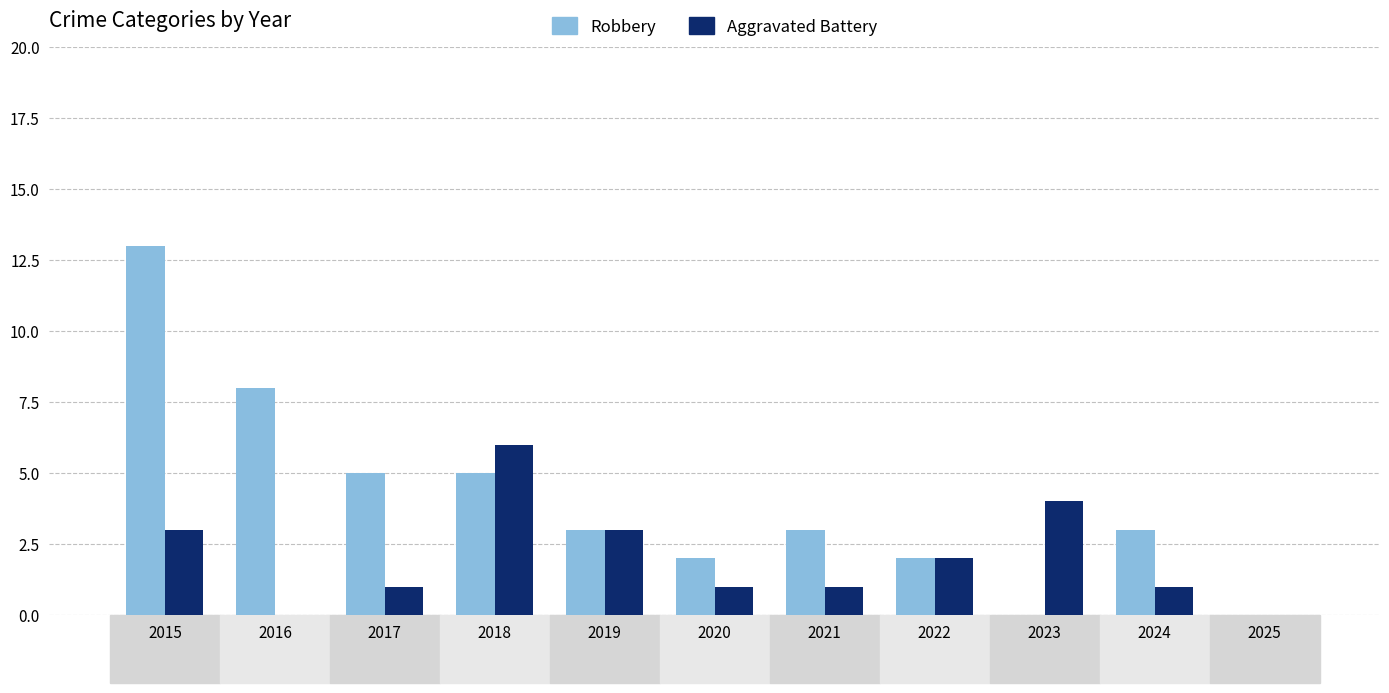

How many series are shown in this chart?

2